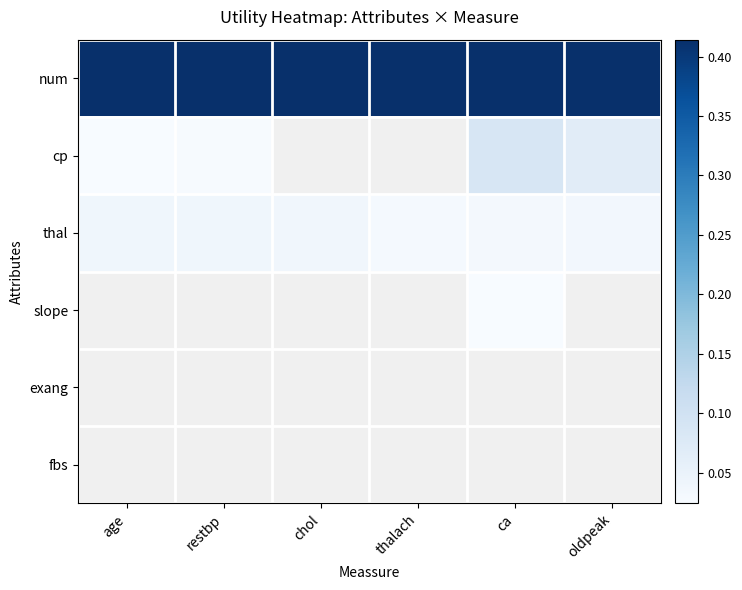

List the series in order of their peak value, highest first.

num, cp, thal, slope, exang, fbs